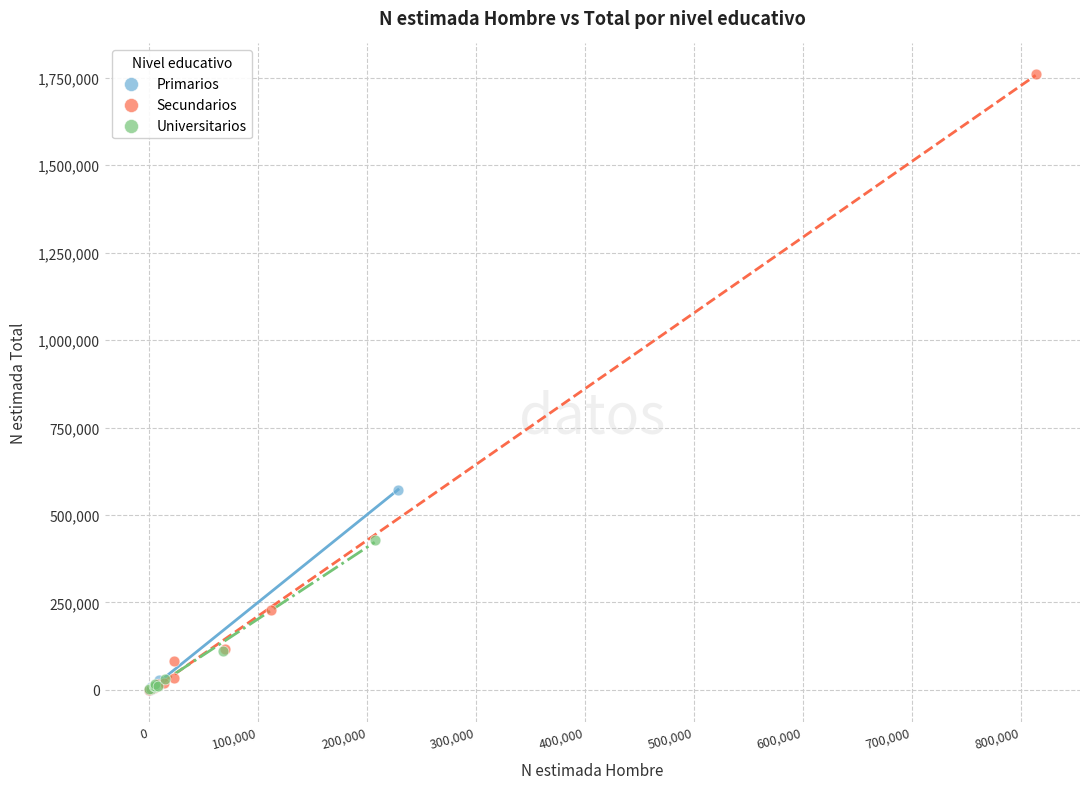

Which series has the largest Y range (max minus min)?

Secundarios